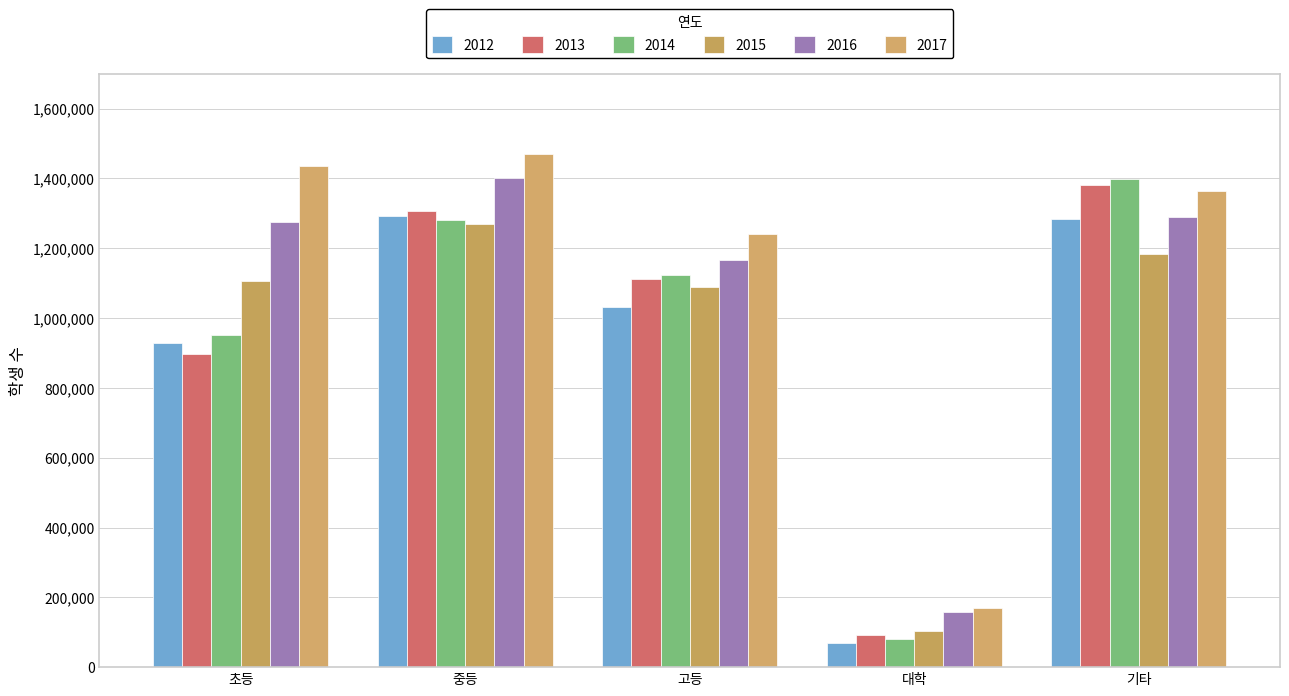

Which series has the largest range (max minus min)?

2014